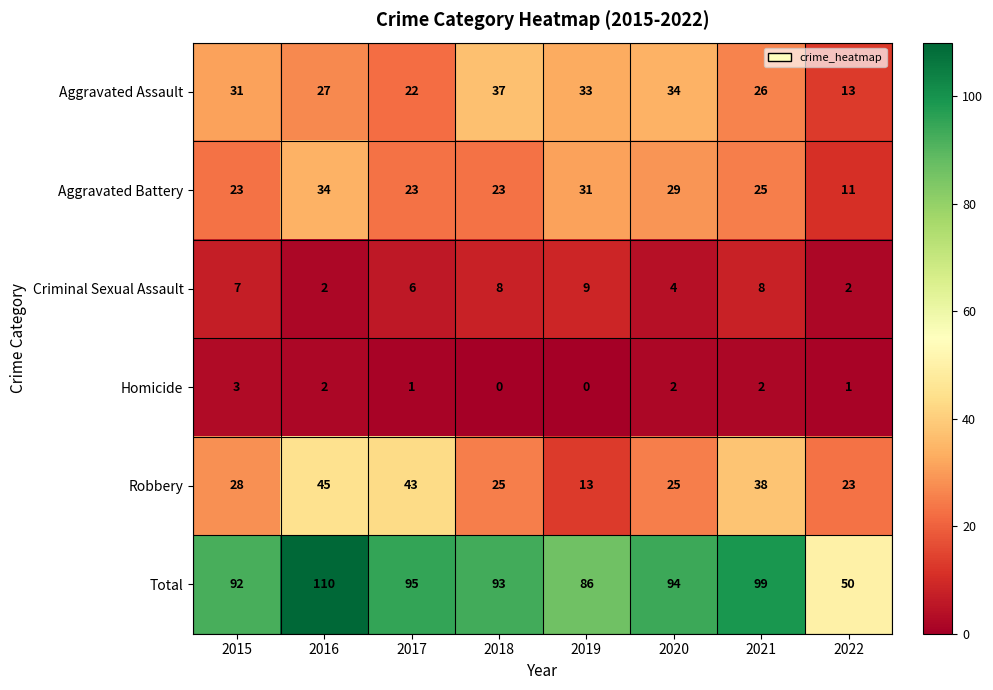

How many Homicide values are between 1 and 2?

5